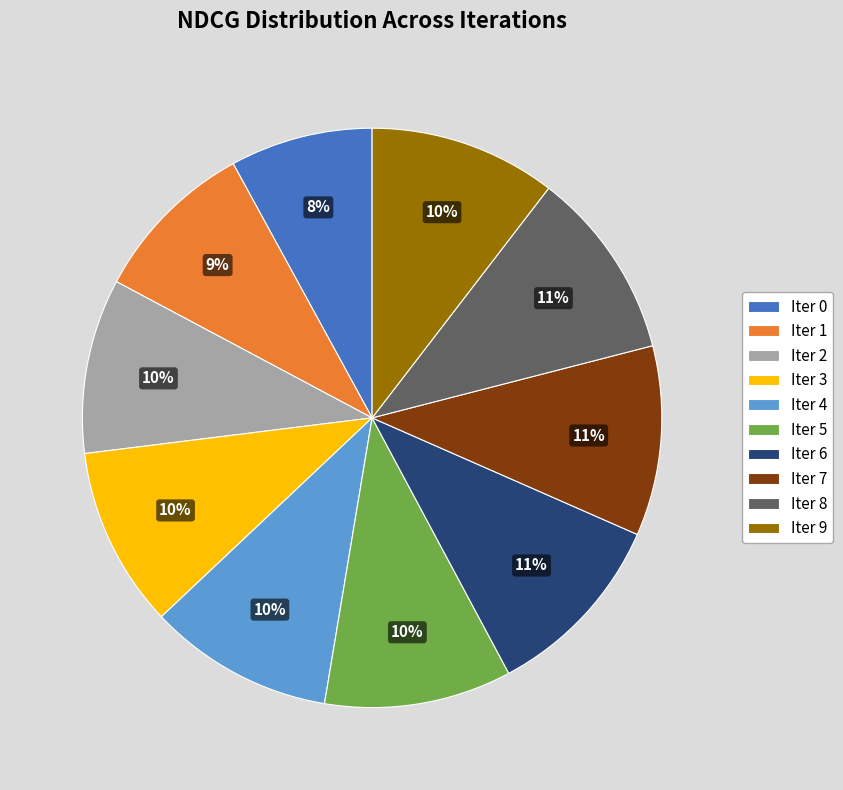

Combined, do Iter 4 and Iter 3 account for over 50%?

No